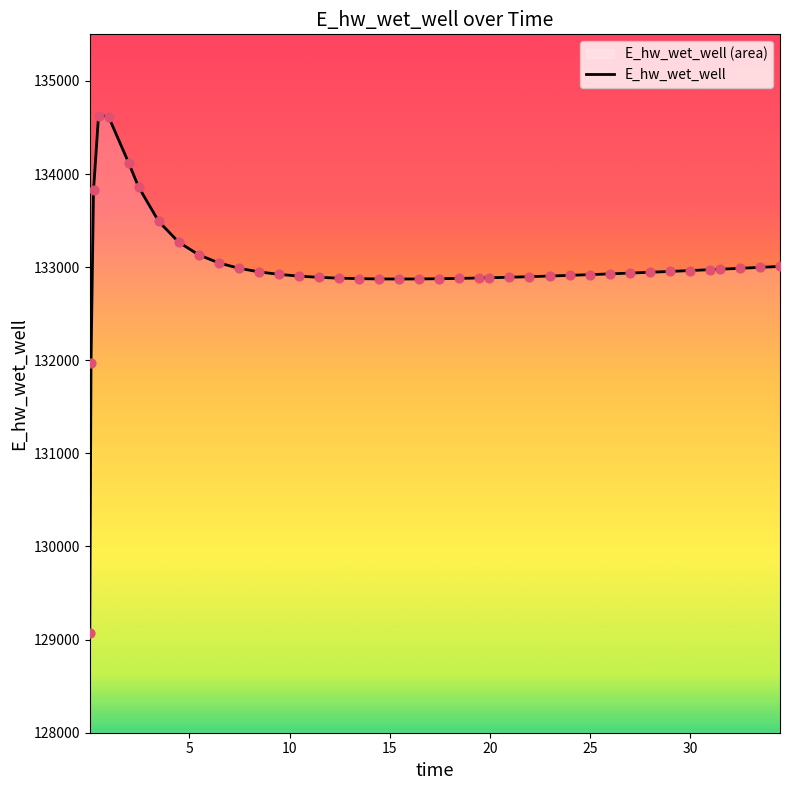

What is the ratio of the value at 19.96875 to the value at 22.96875?

1.0